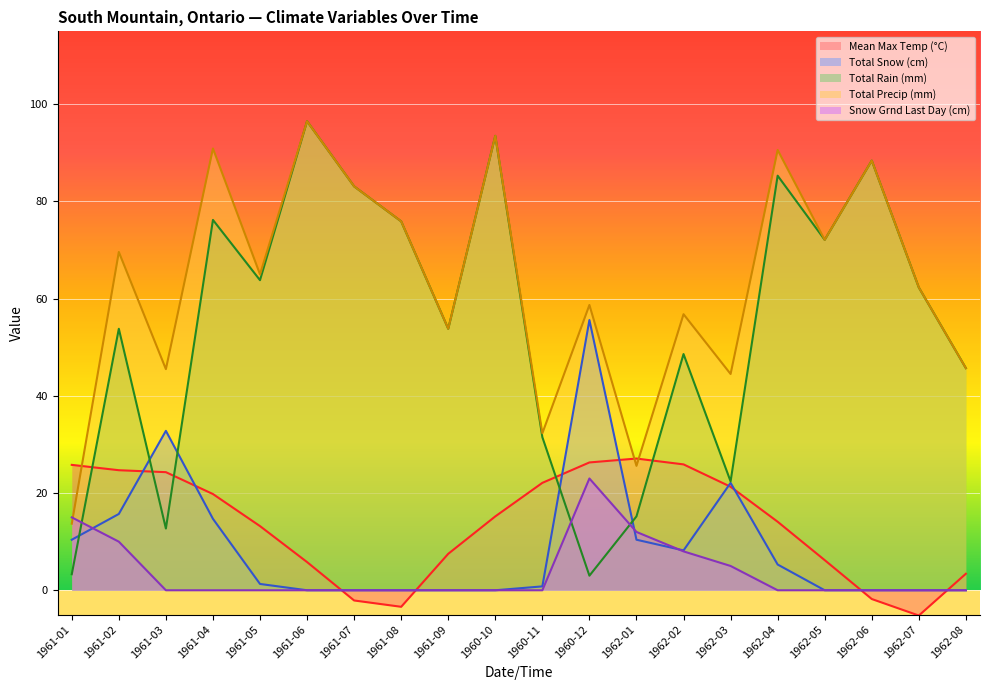

Is it true that Mean Max Temp (°C) equals 7.4 at 1960-10?

False